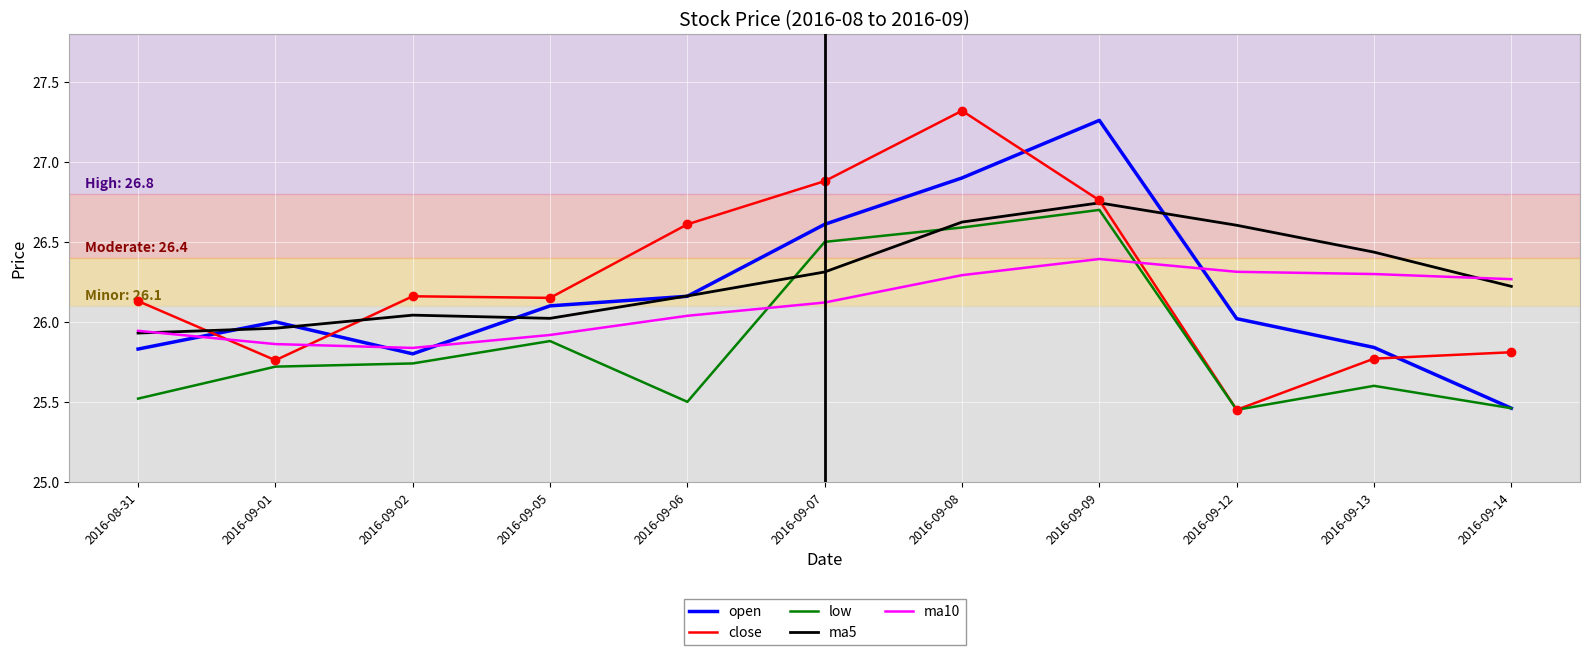

Which series ends up on top after the final intersection of low and ma10?

ma10